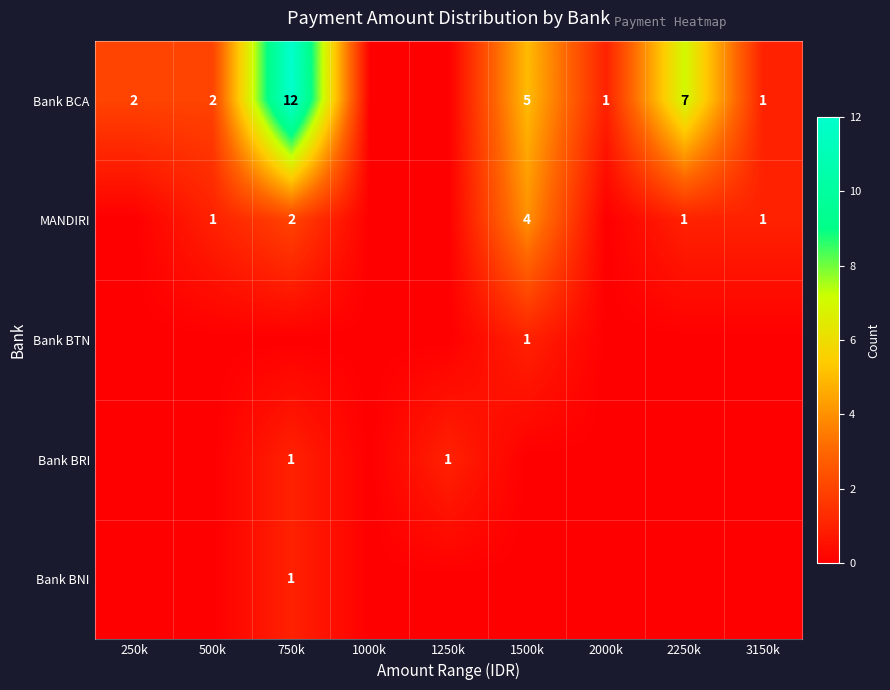

What is the sum of the Bank BCA values at 1500k and 250k?

7